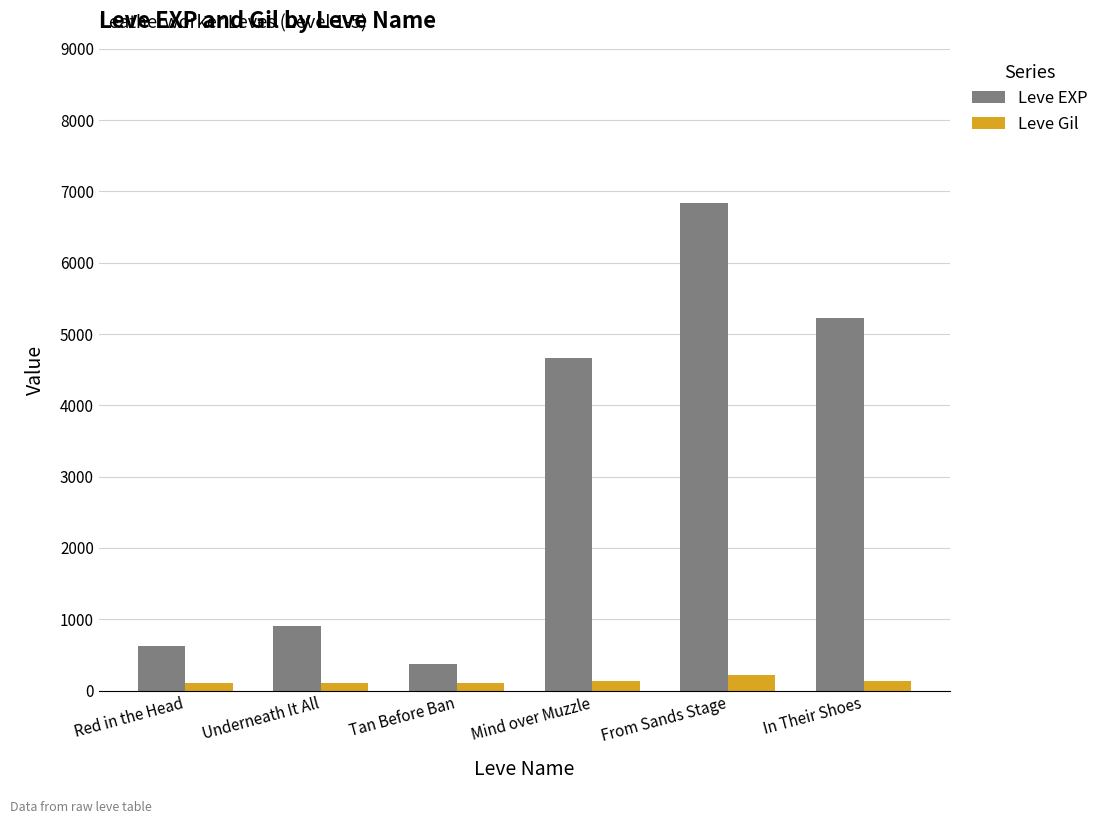

How many groups of bars are there?

6